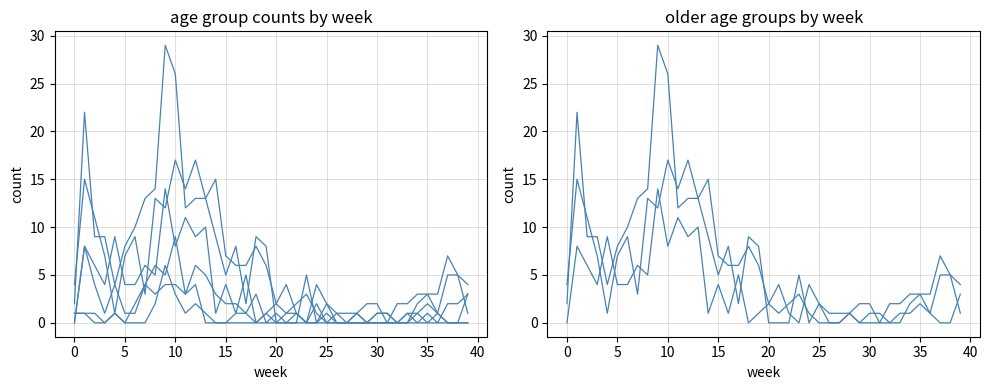

How many data points in 0 - 29 are above 0?

12